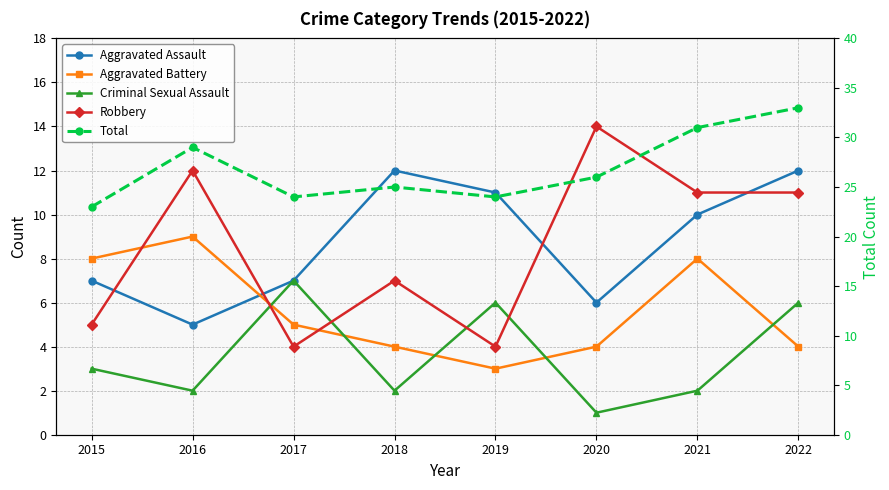

Between 2020 and 2018, which is larger?

2018